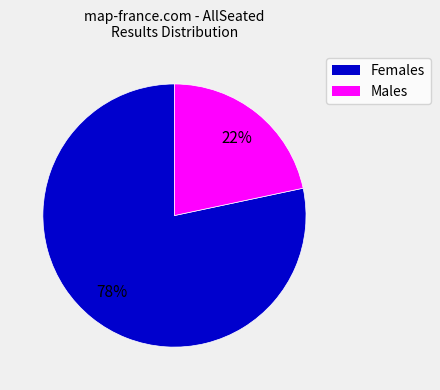

Count the number of slices in the pie.

2